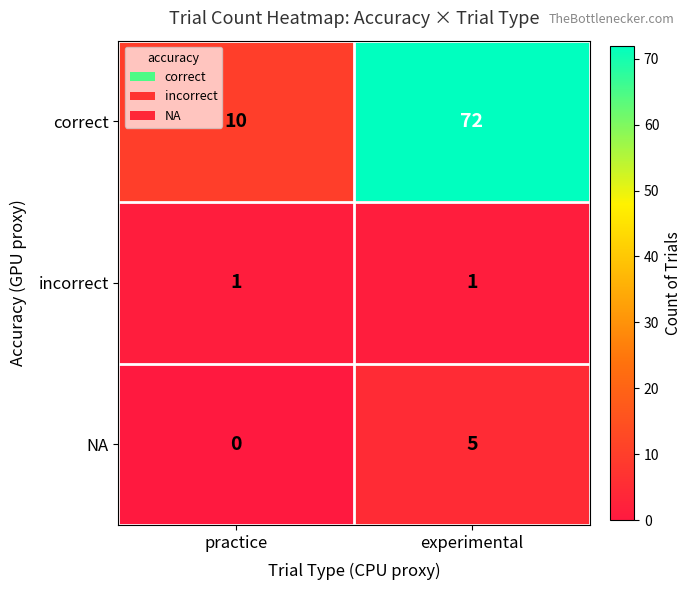

Reading left to right, transcribe all the data shown in this chart.

correct: 10	72
incorrect: 1	1
NA: 0	5